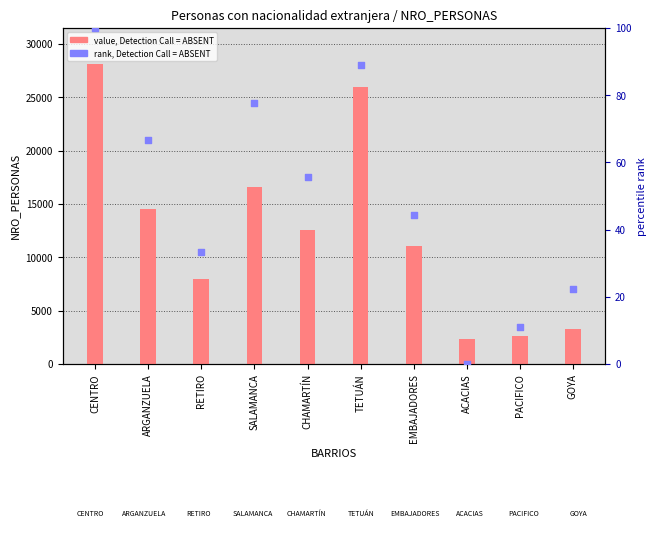

Which series reaches the maximum Y coordinate?

value, Detection Call = ABSENT